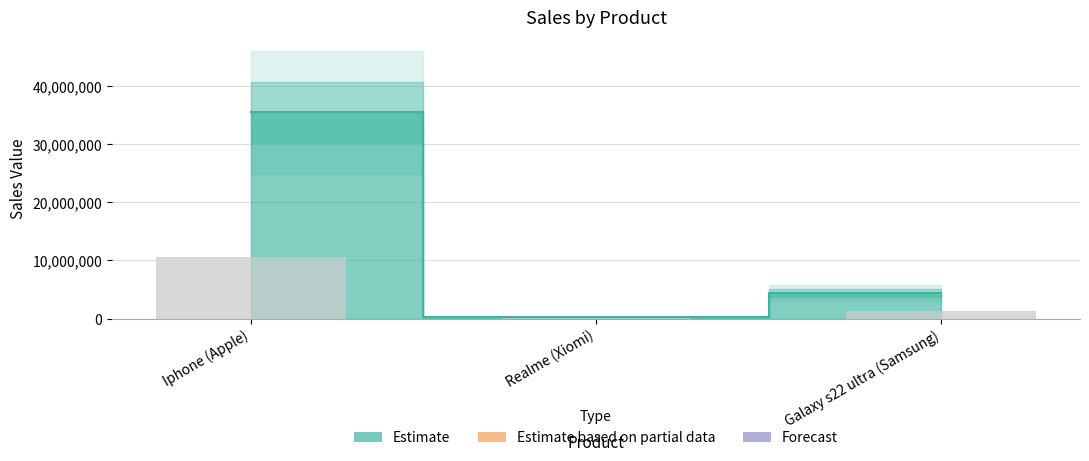

What is the difference between the maximum and second lowest values?

31055678